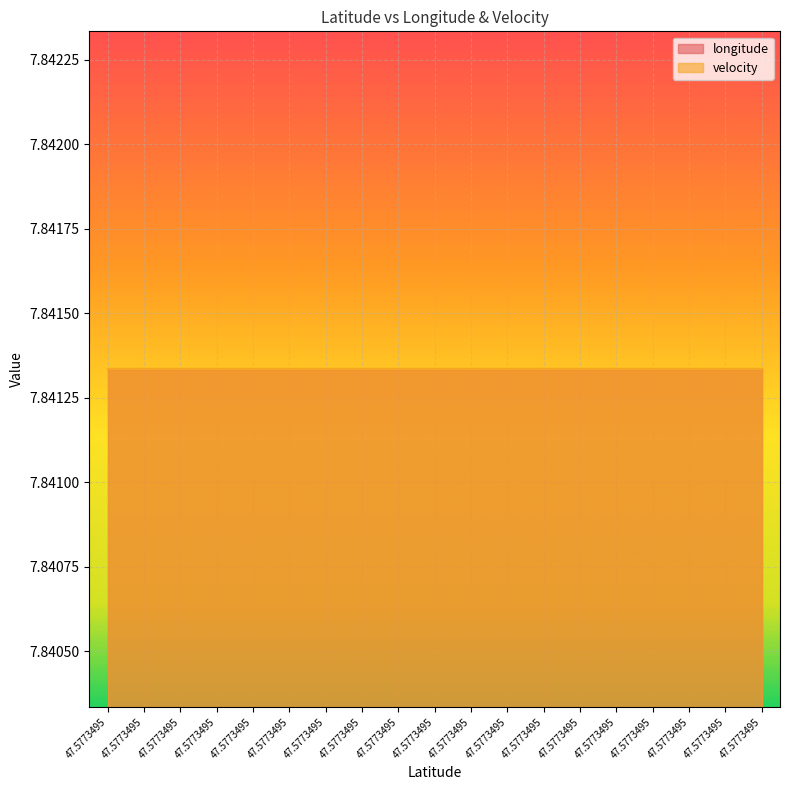

Between 47.5773495 and 47.5773495, which is larger?

47.5773495